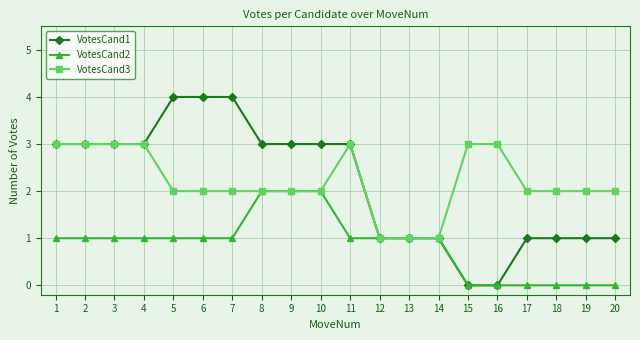

What is the difference between the highest and lowest values at 6?

3